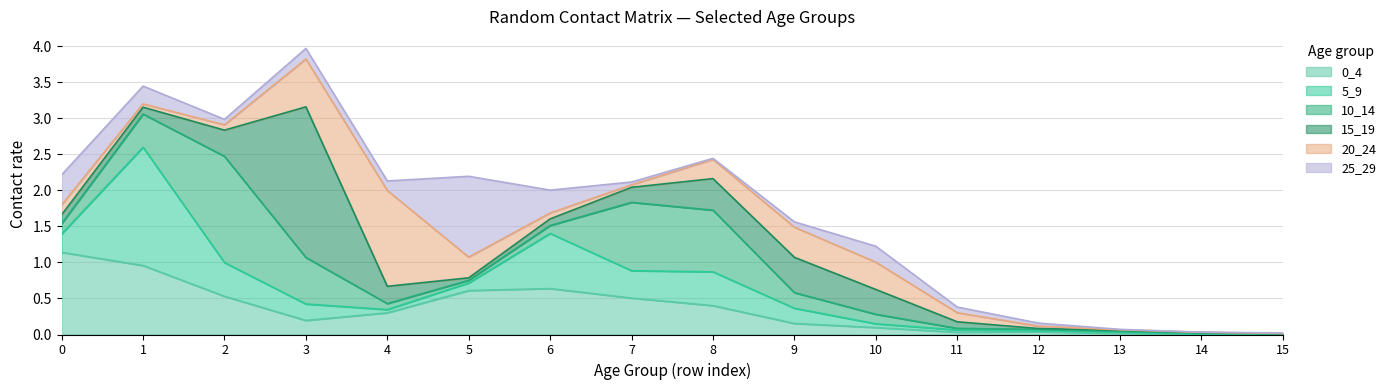

True or false: 5_9 and 20_24 cross at least once.

True